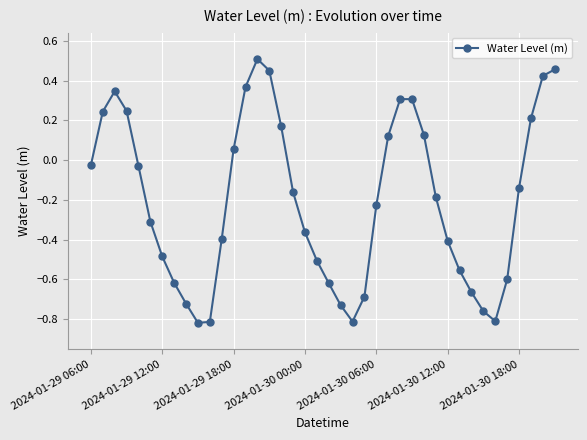

Does the chart display data point markers on the line(s)?

Yes